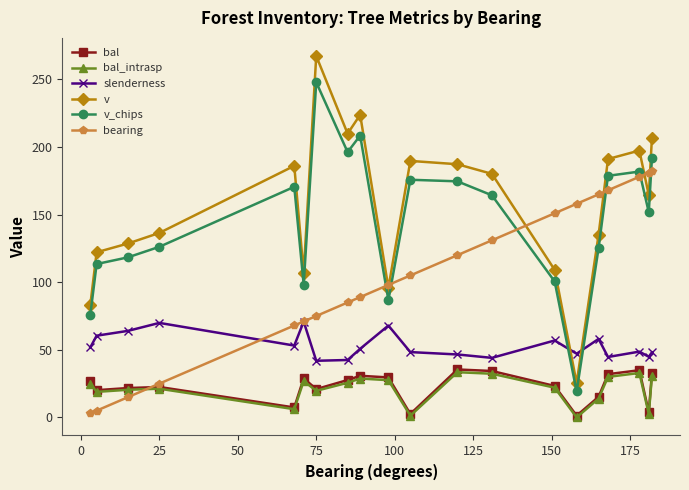

What is the sum of all bal values?

452.0